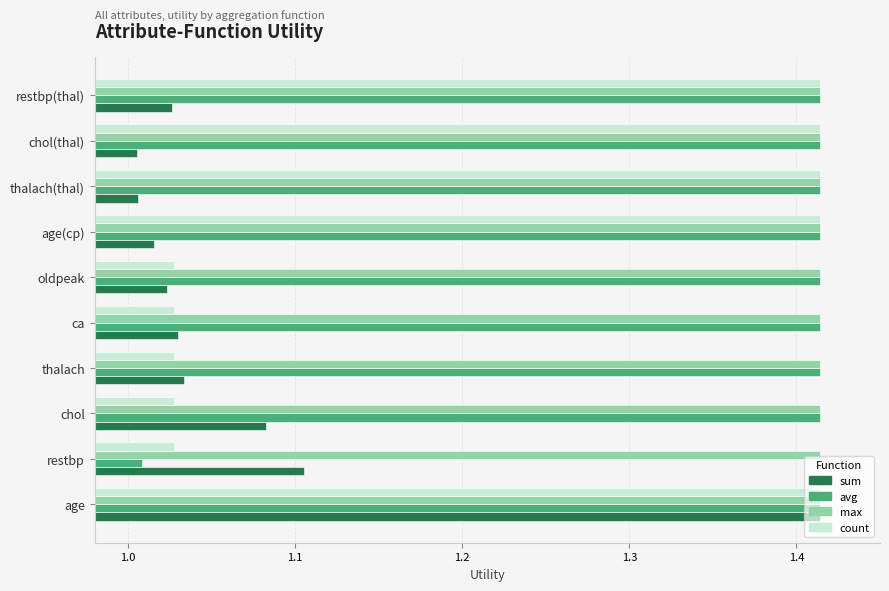

Is the value of sum at restbp greater than the value of avg at age(cp)?

No